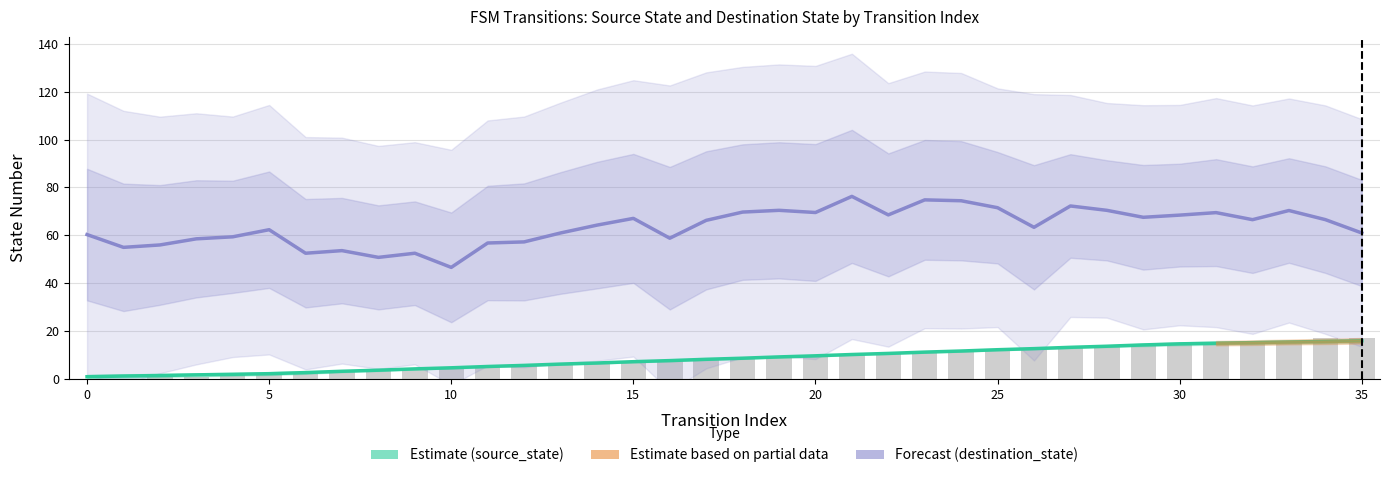

How many data points in Forecast (destination_state) are less than 66?

18